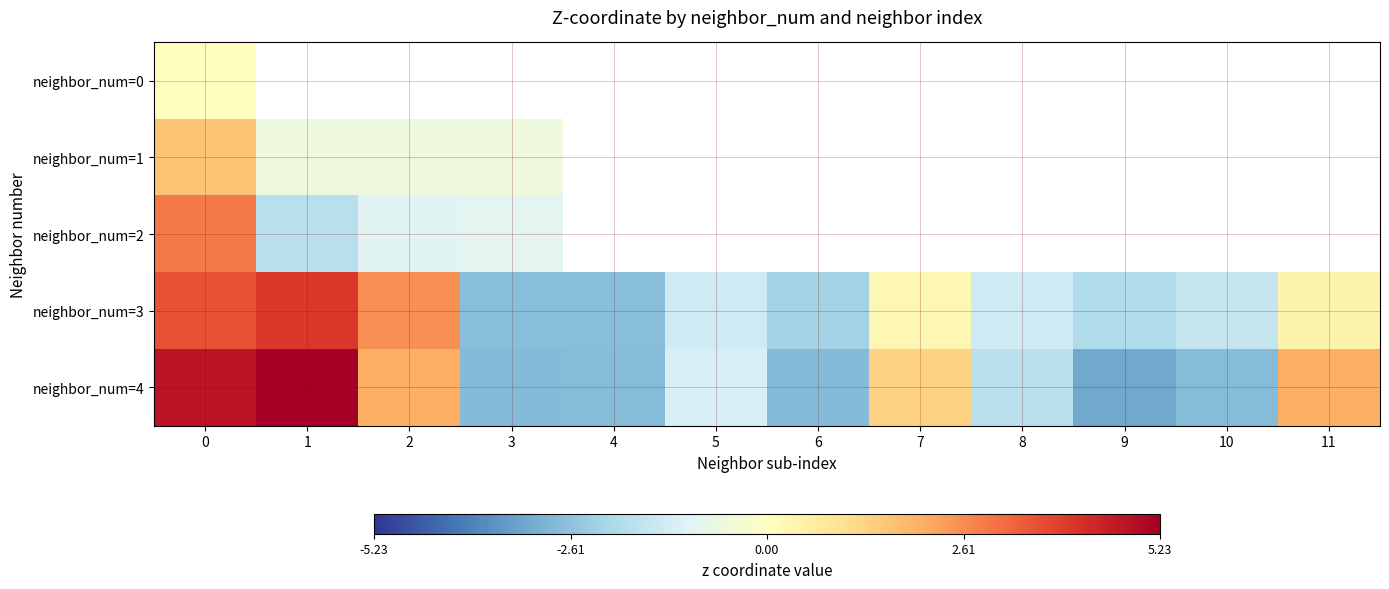

Where is neighbor_num=4 nearest to the value 1?

7